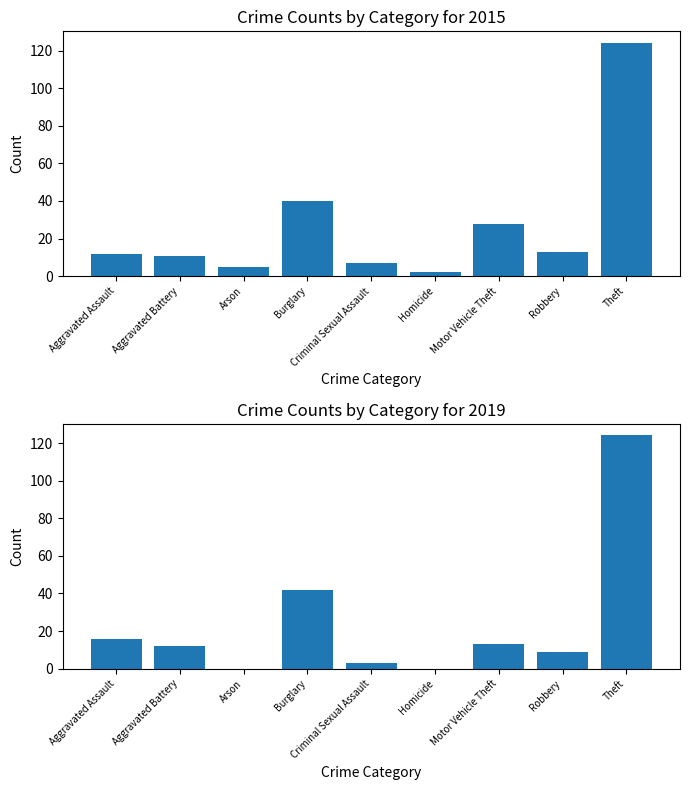

Reading right to left, list all the values displayed in this chart.

2015: Theft=124	Robbery=13	Motor Vehicle Theft=28	Homicide=2	Criminal Sexual Assault=7	Burglary=40	Arson=5	Aggravated Battery=11	Aggravated Assault=12
2019: Theft=124	Robbery=9	Motor Vehicle Theft=13	Homicide=0	Criminal Sexual Assault=3	Burglary=42	Arson=0	Aggravated Battery=12	Aggravated Assault=16